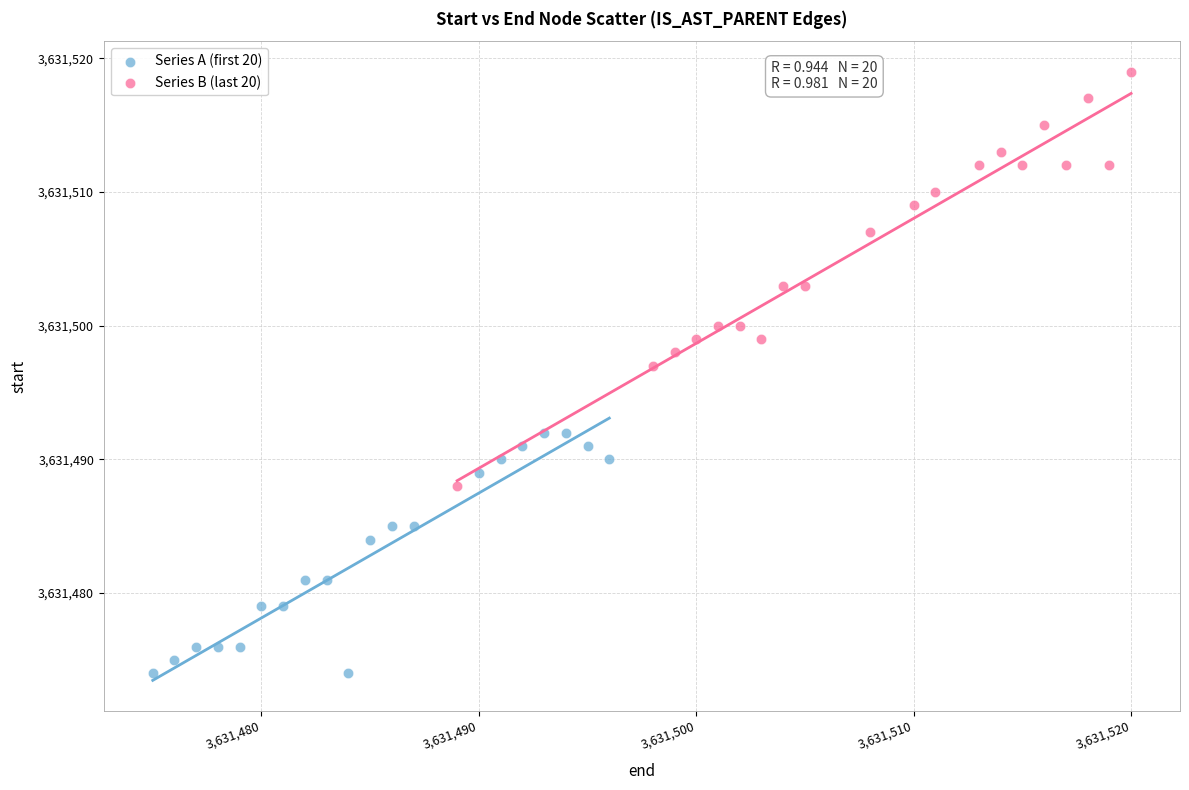

Which series contains the highest Y value?

Series B (last 20)